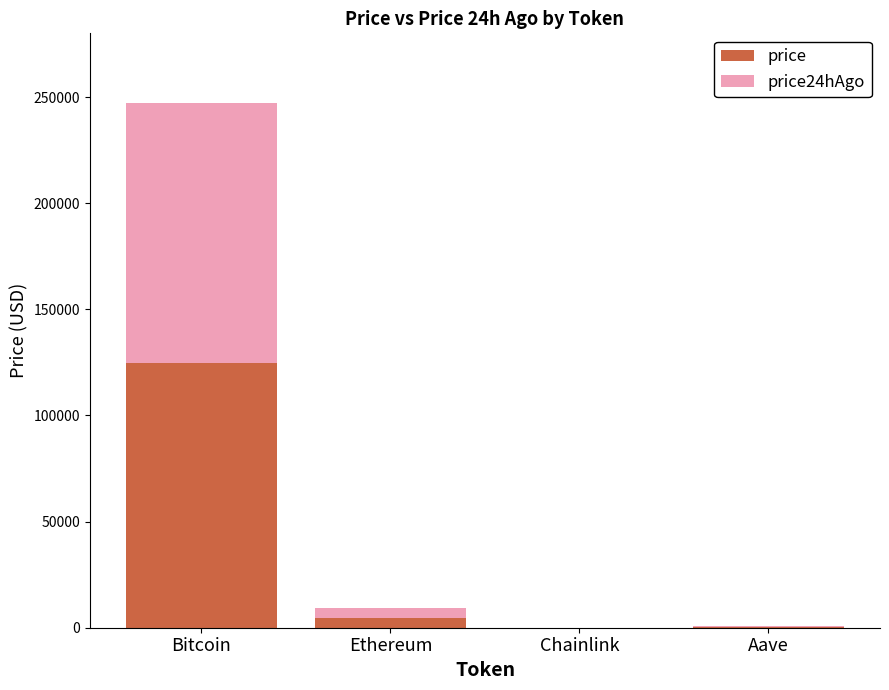

What is the sum of all price values?

129662.6